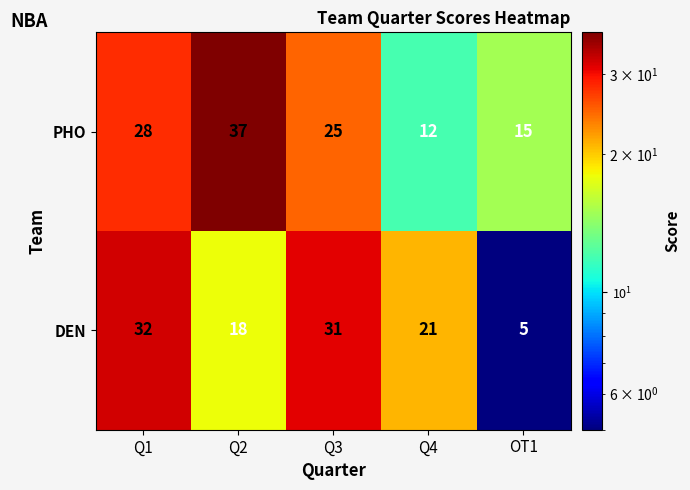

What is the average value of the DEN series?

21